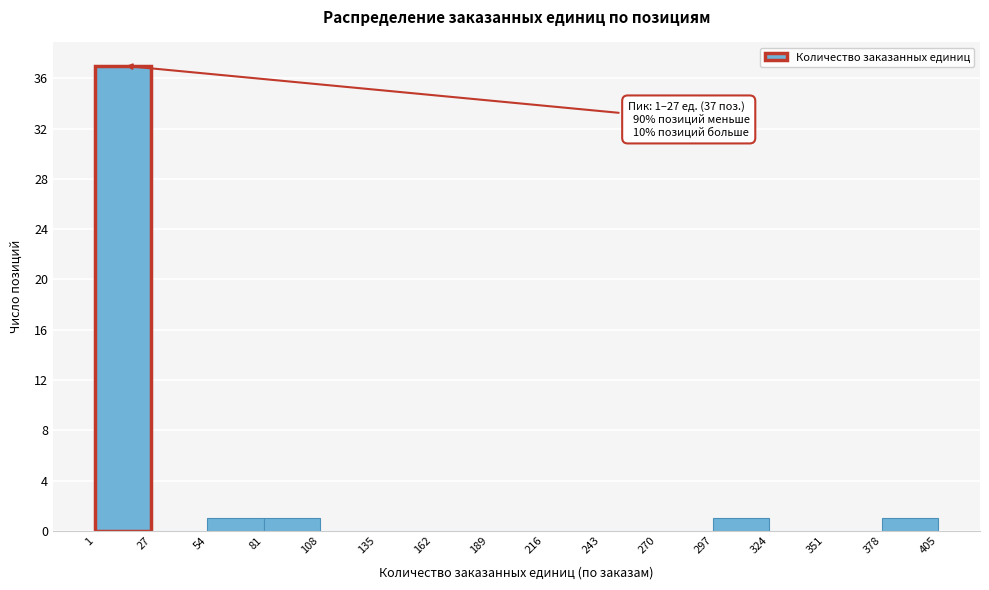

Over which range of the x-axis is the bar tallest?

1 to 27